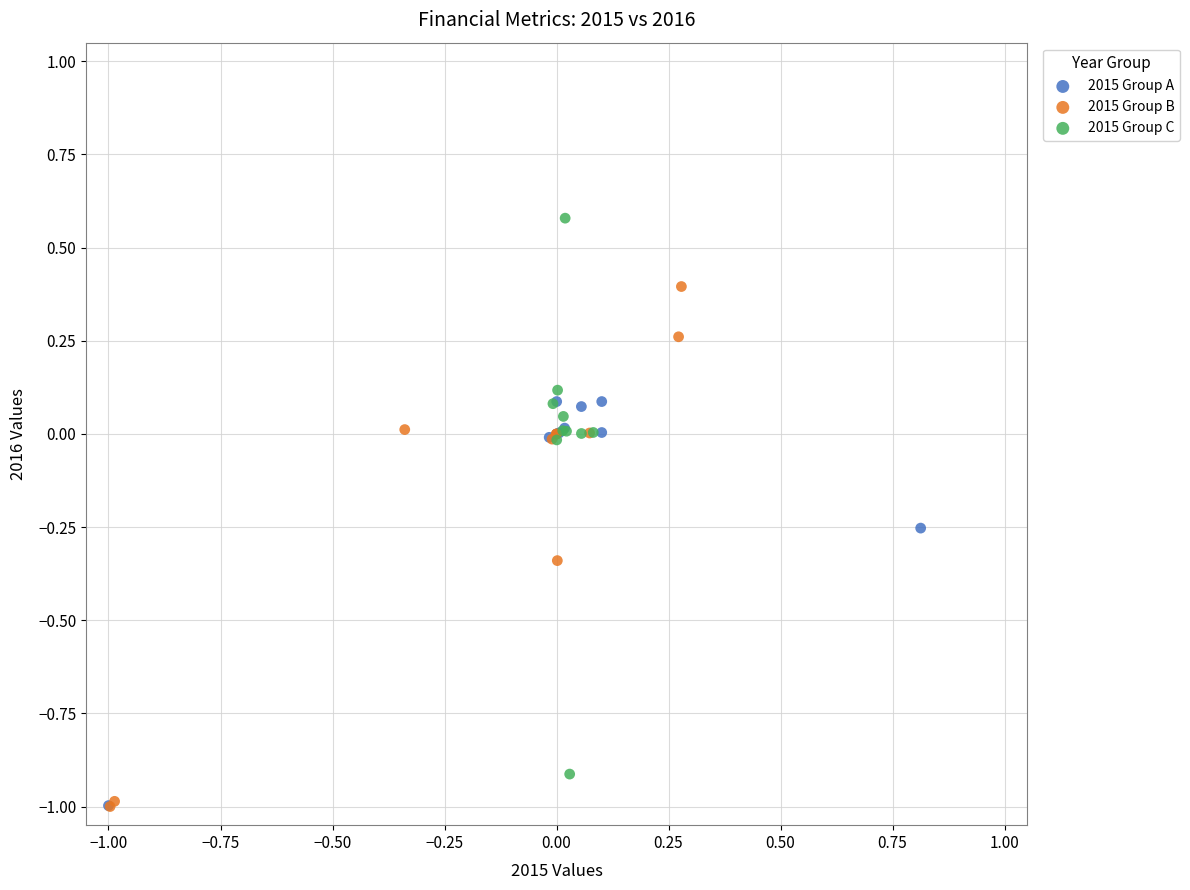

Which series contains the highest Y value?

2015 Group C